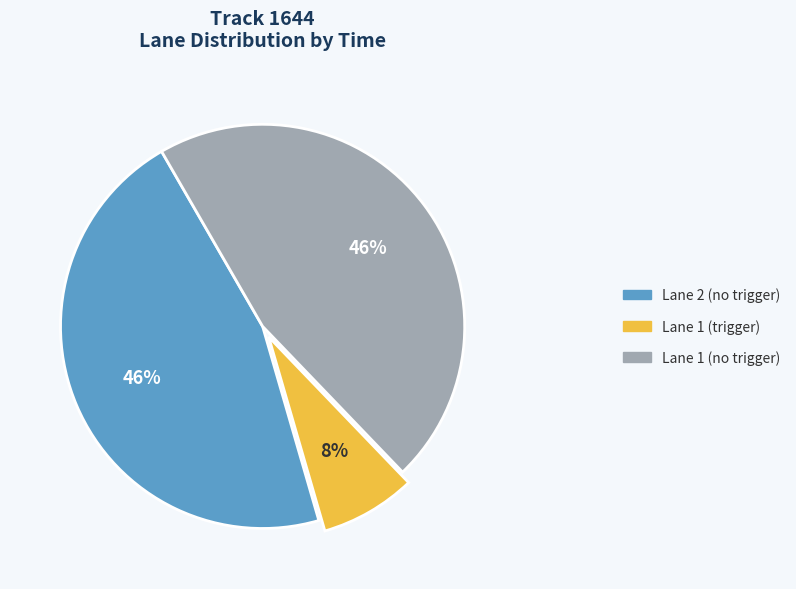

Does any single category account for the majority?

No